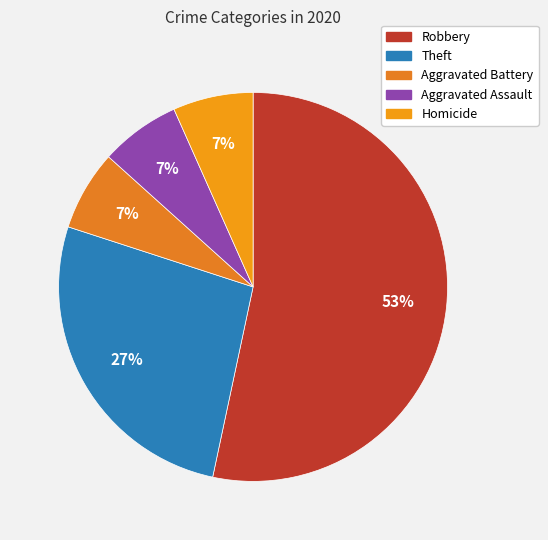

How many segments does this pie chart have?

5